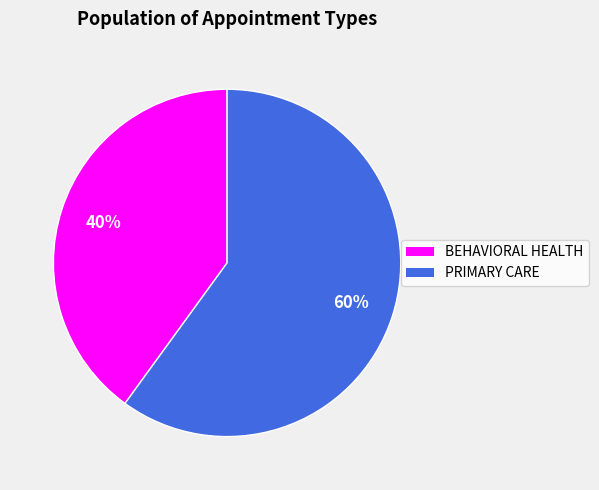

Is PRIMARY CARE the majority of the pie?

Yes